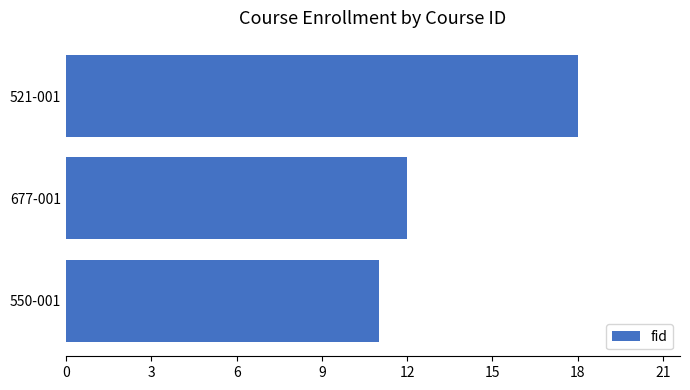

At which label is the value closest to 14?

677-001